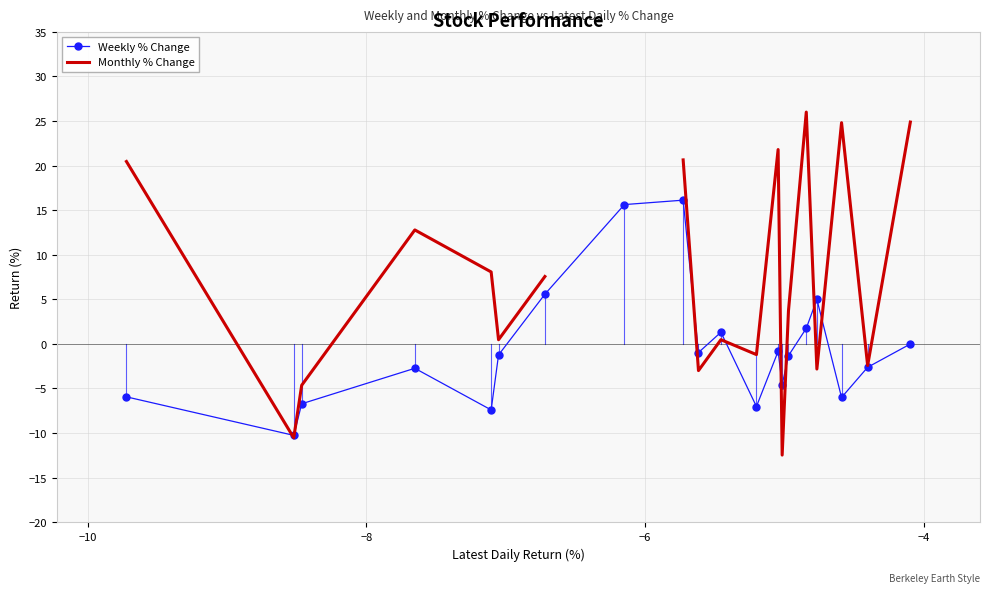

True or false: Weekly % Change has more than 2 interior local peaks.

True